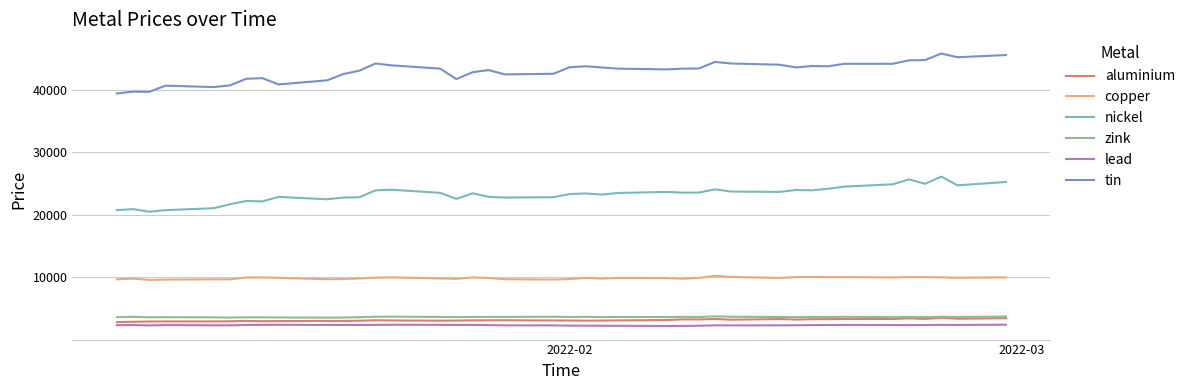

True or false: tin and zink cross at least once.

False